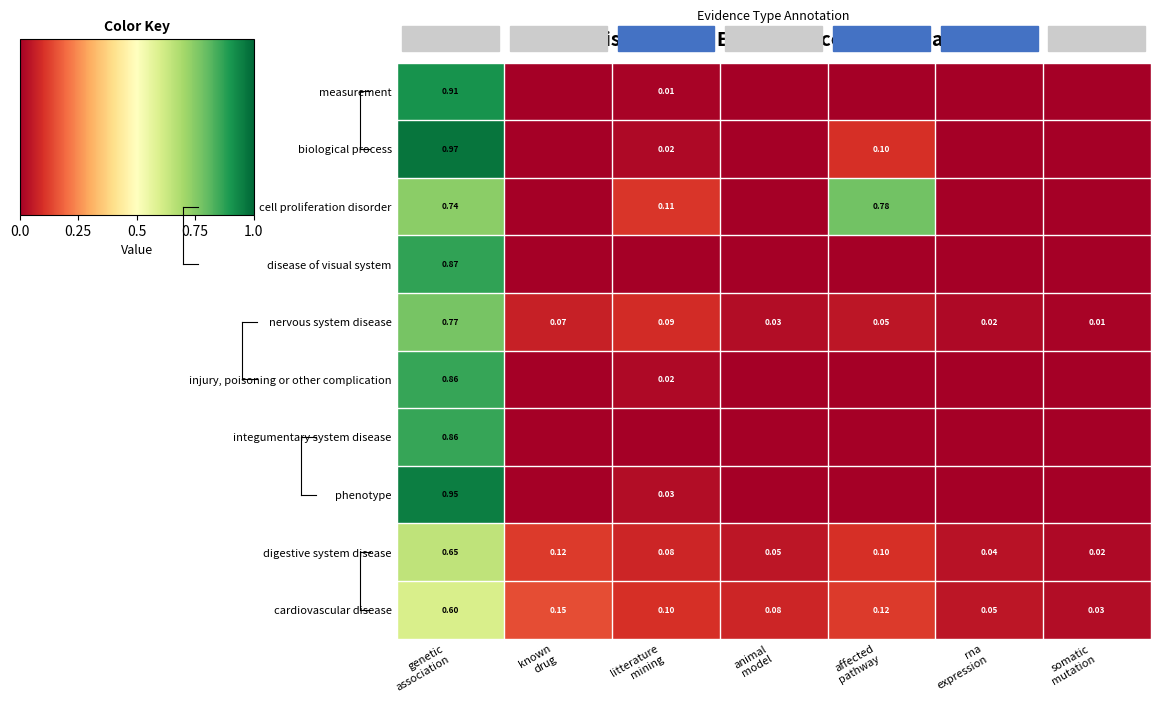

Between animal
model and rna
expression, which is larger?

animal
model